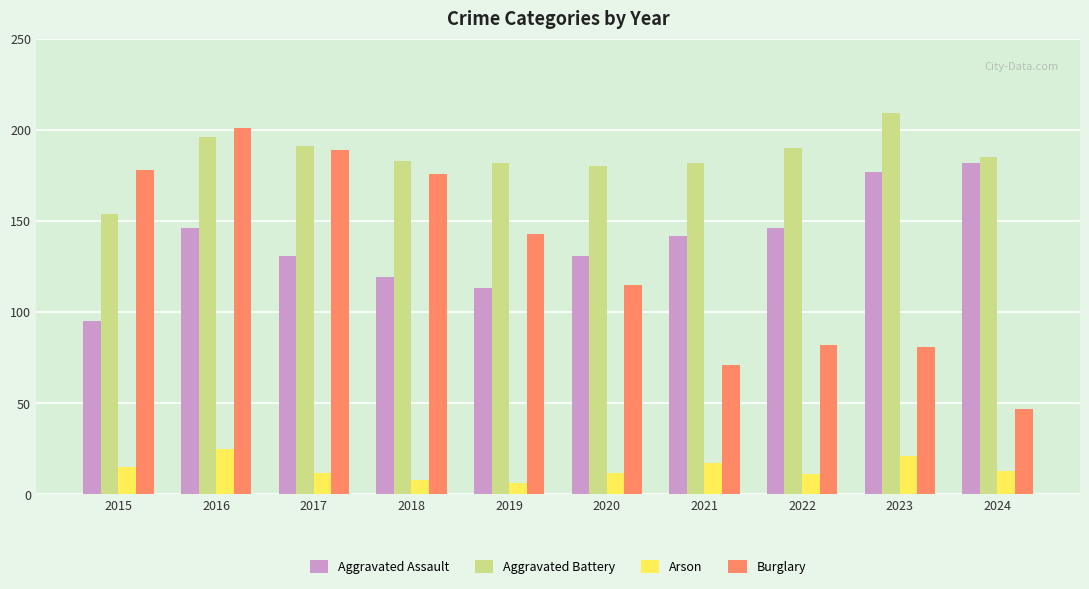

At how many categories does at least one series exceed 192?

2